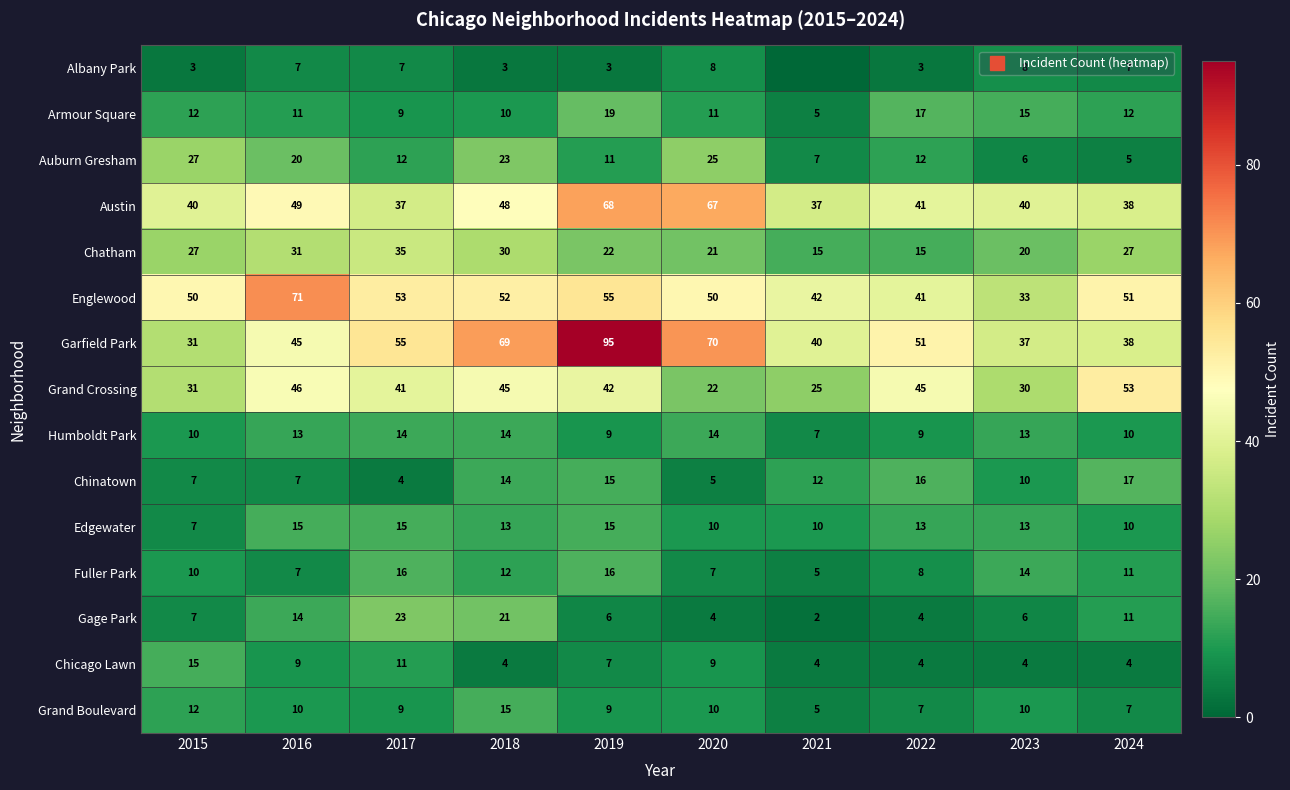

At how many categories does at least one series exceed 47?

8